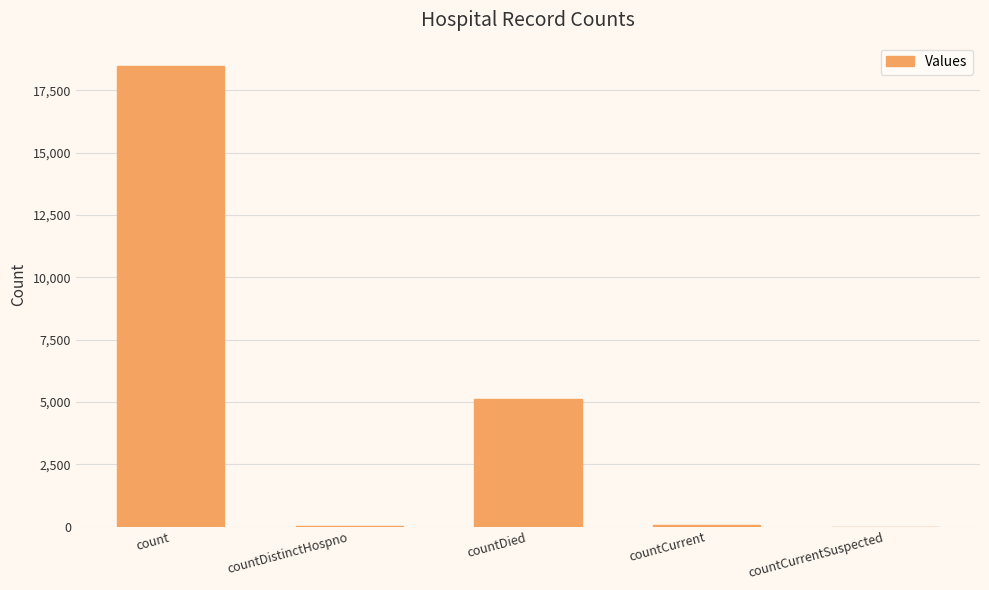

What is the change in value from countDied to countCurrent?

-5078